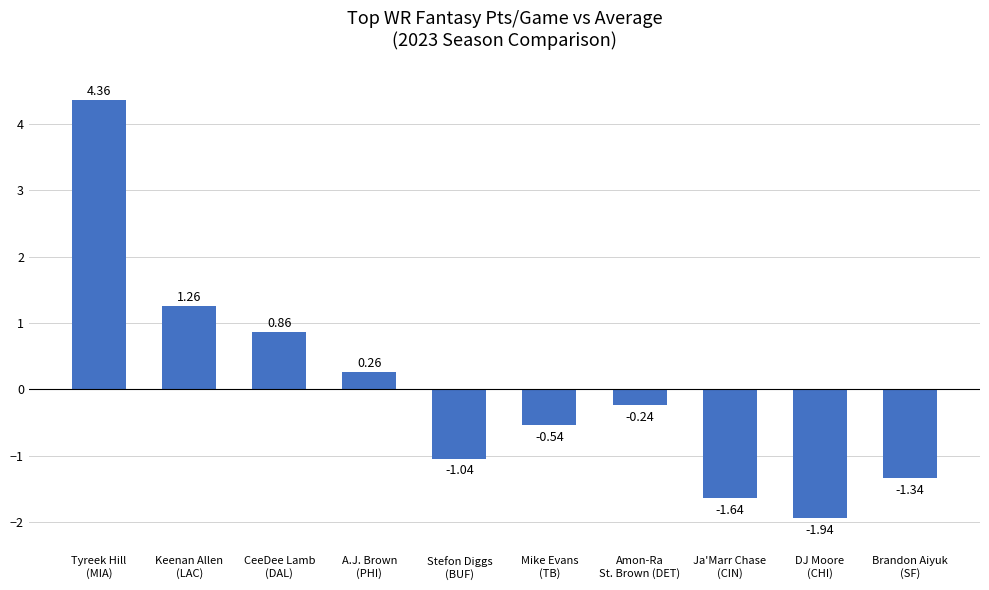

At which label does the data first exceed 0?

Tyreek Hill
(MIA)